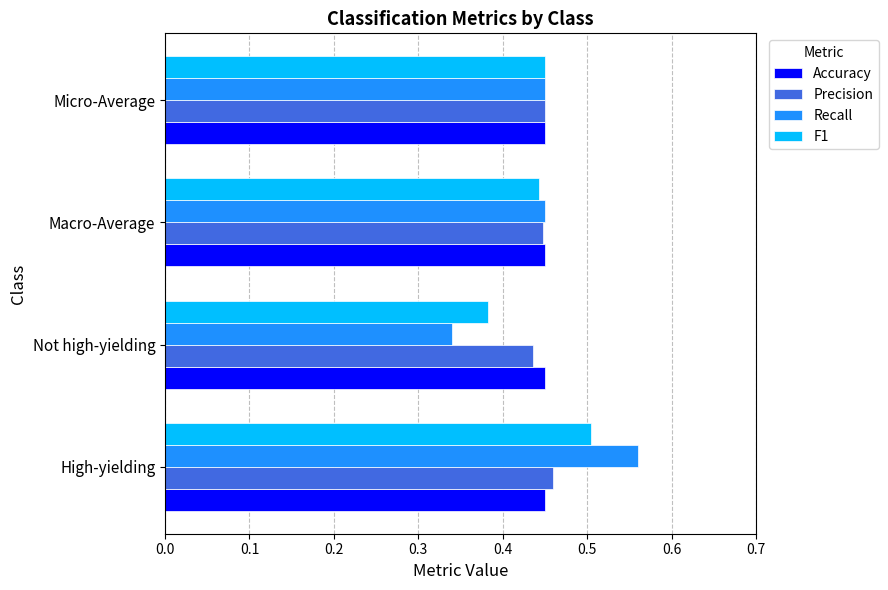

Is the value of F1 at Not high-yielding greater than the value of Accuracy at Micro-Average?

No